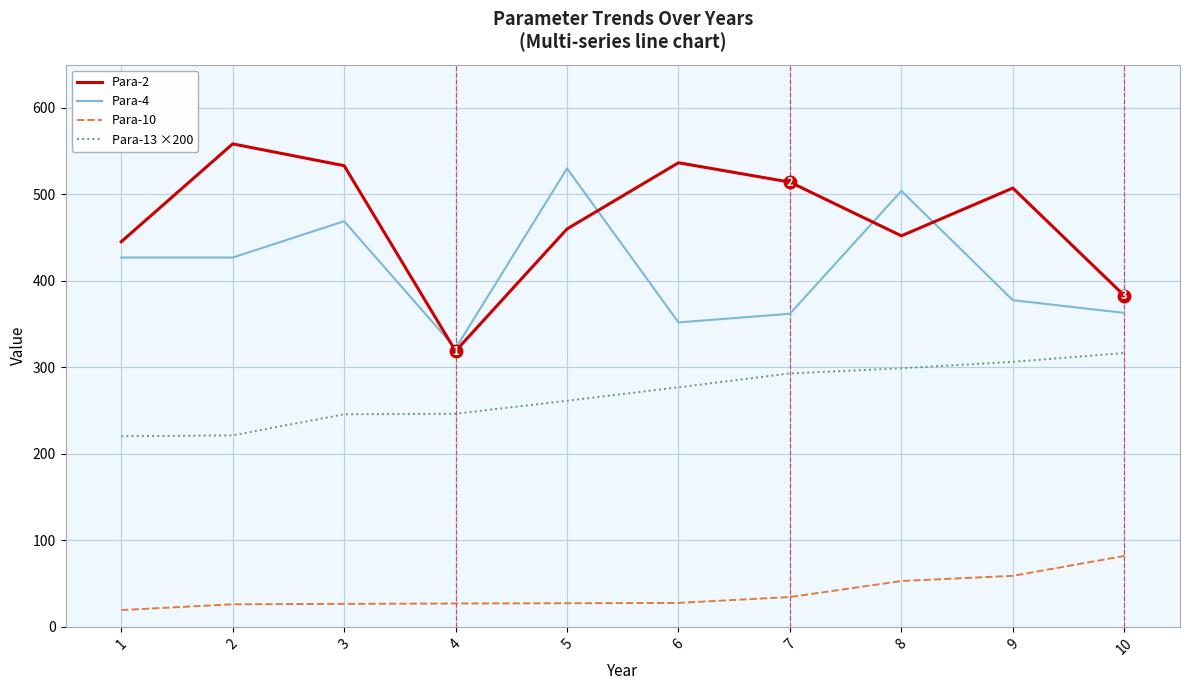

What value does the Para-10 series have at 3?

26.6